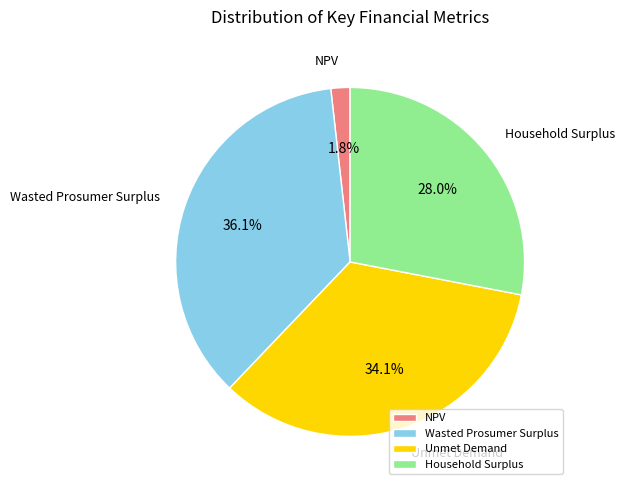

Rank the categories by value from highest to lowest.

Wasted Prosumer Surplus, Unmet Demand, Household Surplus, NPV